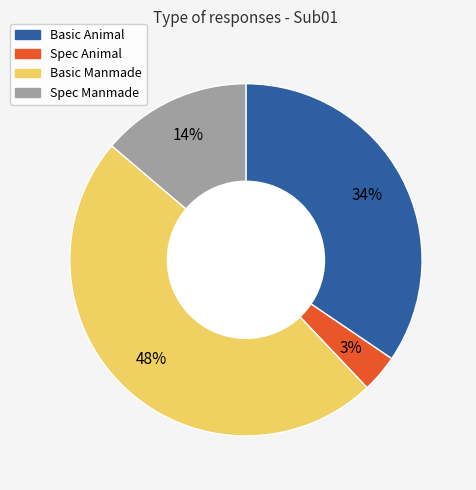

Does Spec Manmade represent more than half of the total?

No